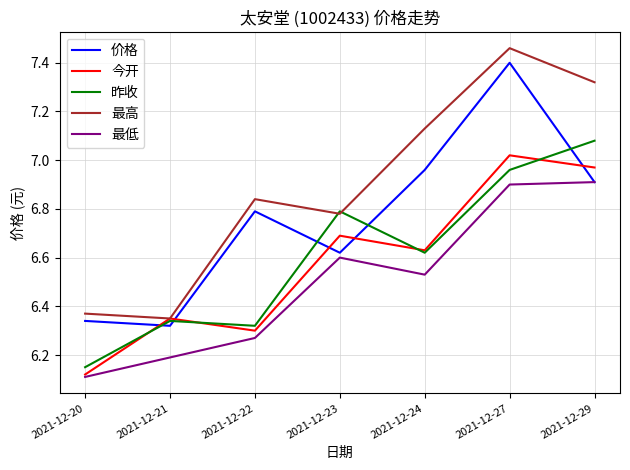

At how many categories does at least one series exceed 6?

7